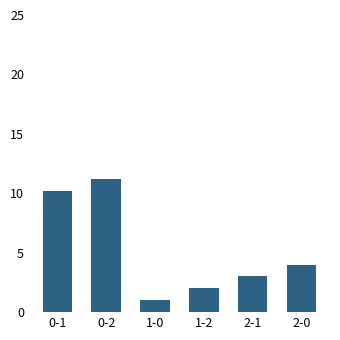

What is the maximum value shown in the chart?

11.2